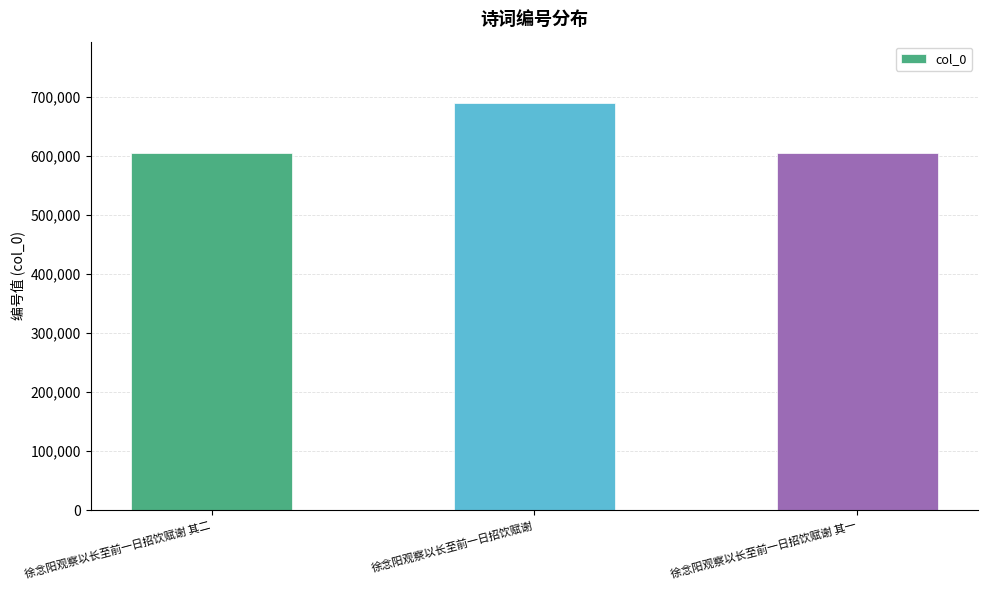

Where is the data nearest to the value 647720?

徐念阳观察以长至前一日招饮赋谢 其二